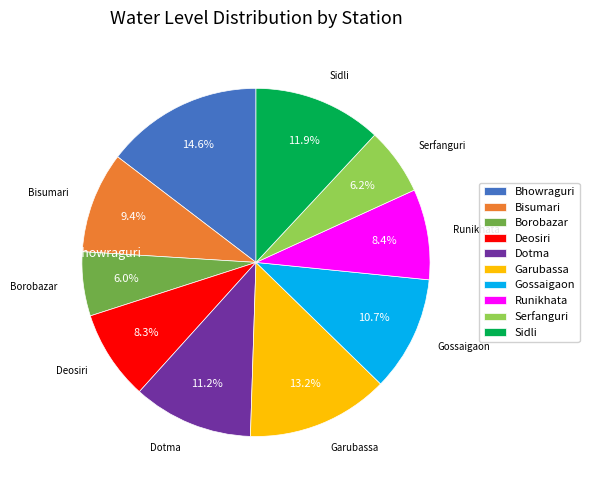

To the nearest percent, what is the combined percentage of Dotma and Borobazar?

17%